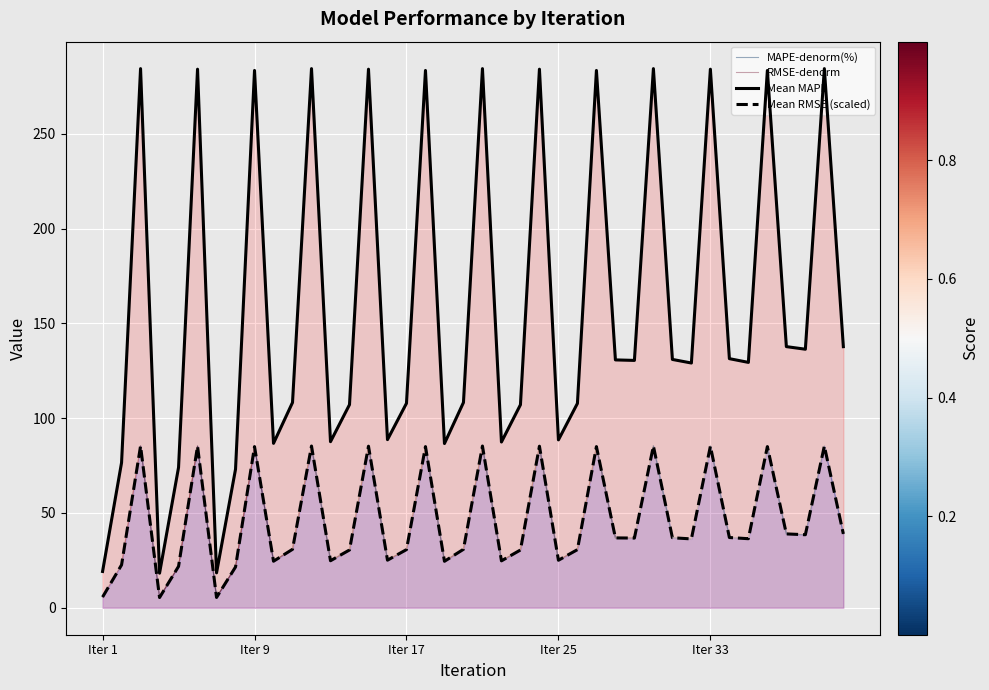

Which series has the largest total across all categories?

MAPE-denorm(%)